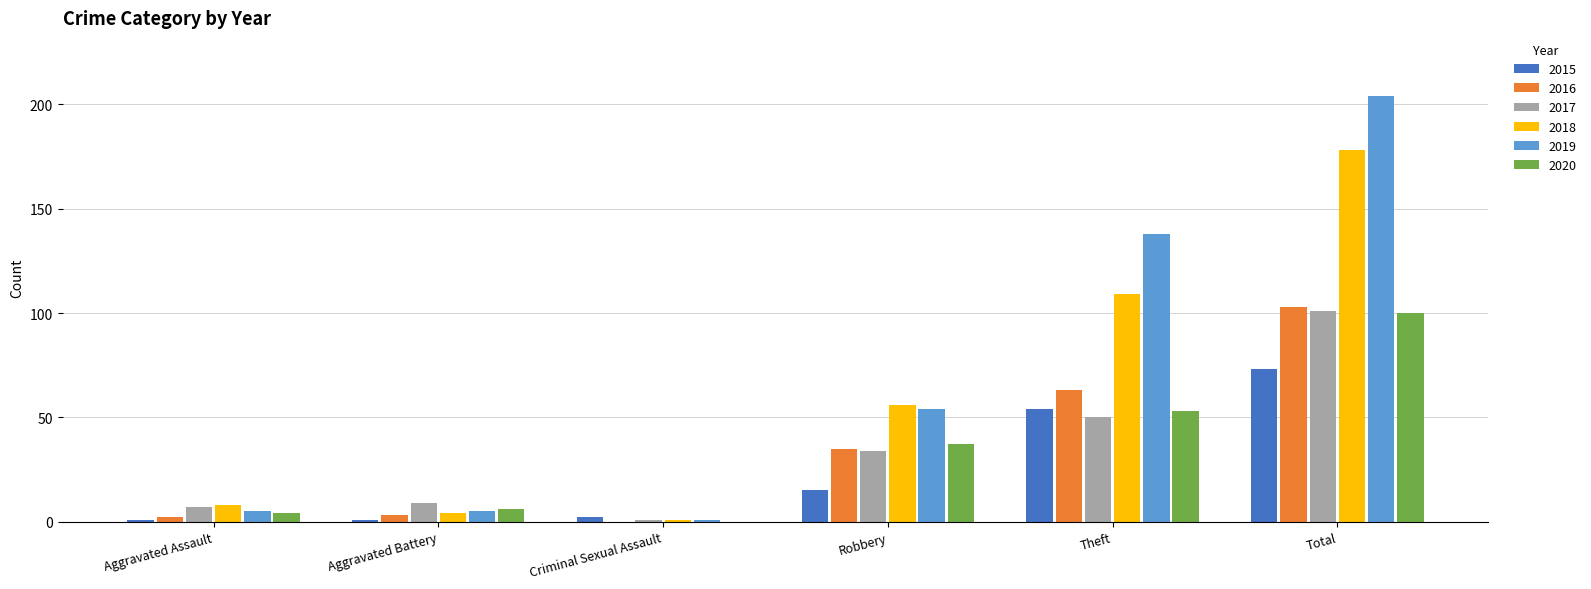

Reading left to right, transcribe all the data shown in this chart.

2015: 1	1	2	15	54	73
2016: 2	3	0	35	63	103
2017: 7	9	1	34	50	101
2018: 8	4	1	56	109	178
2019: 5	5	1	54	138	204
2020: 4	6	0	37	53	100